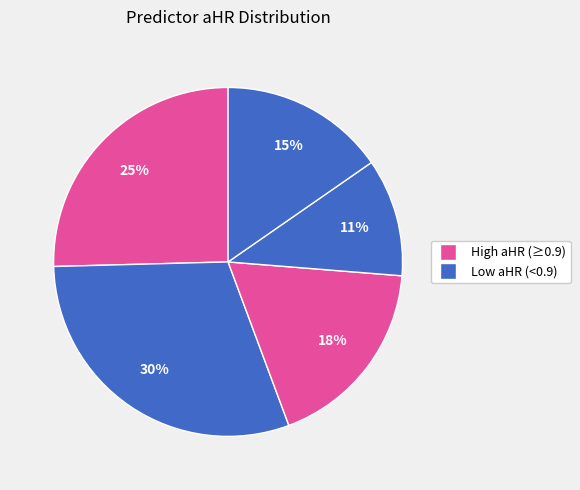

To the nearest percent, what is the difference between the largest and smallest slice percentages?

19%